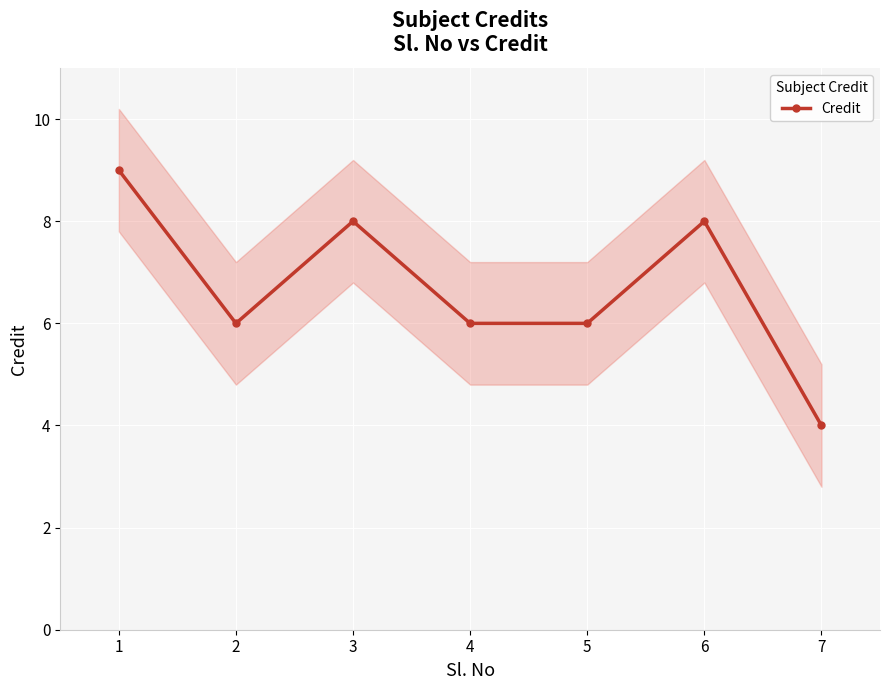

How many series are shown in this chart?

1